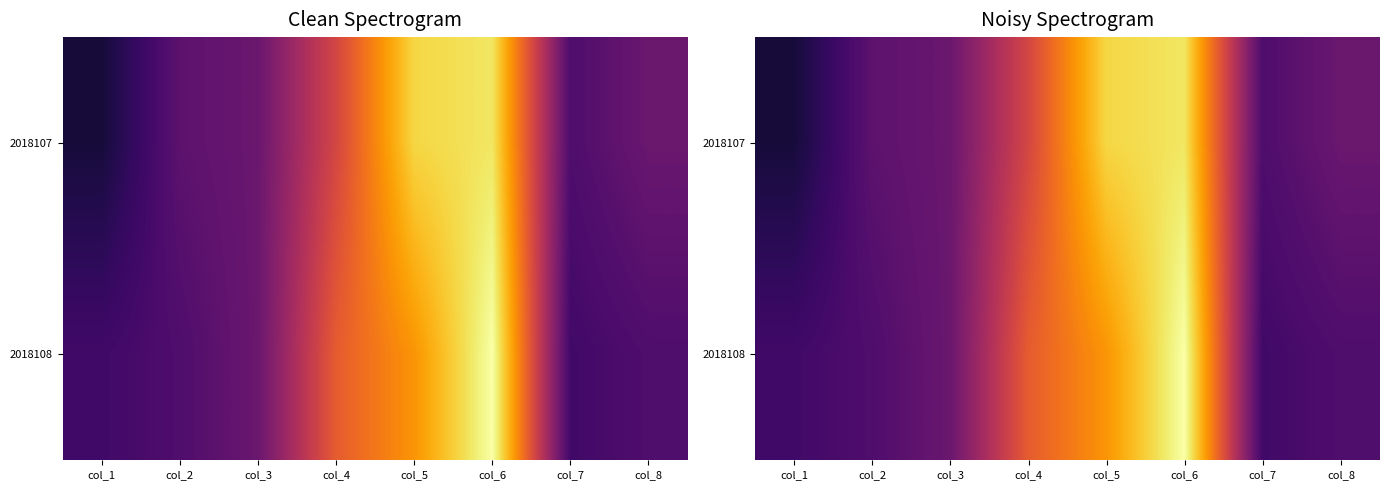

At which category is the sum across all series the highest?

col_6